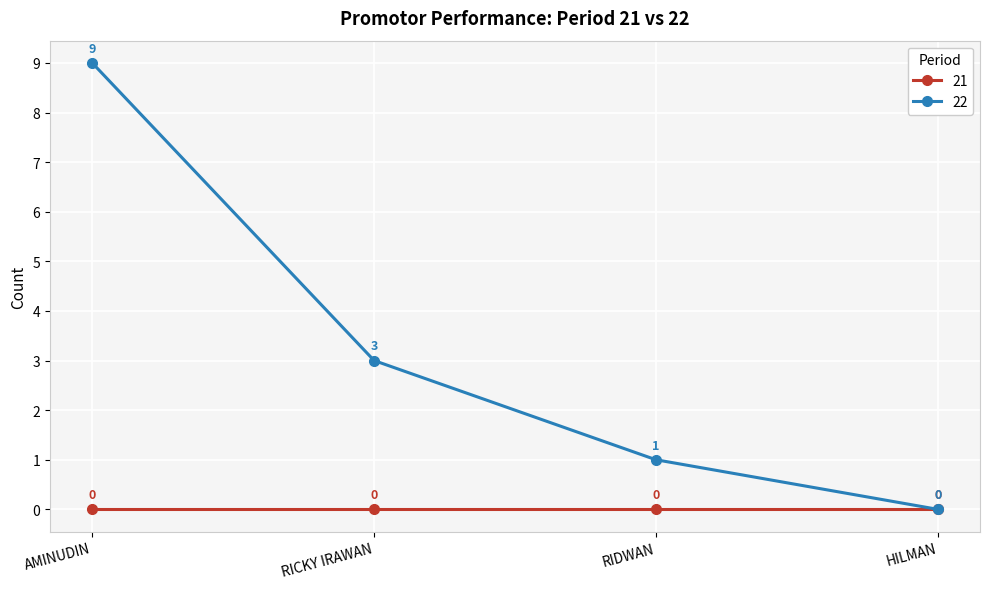

What is the spread (max minus min) of values at AMINUDIN?

9